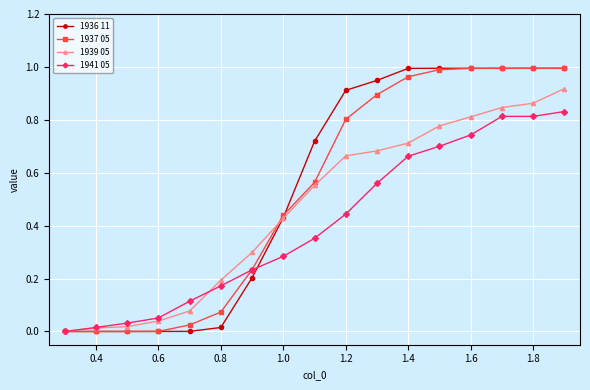

Which series has the widest spread of values?

1936 11